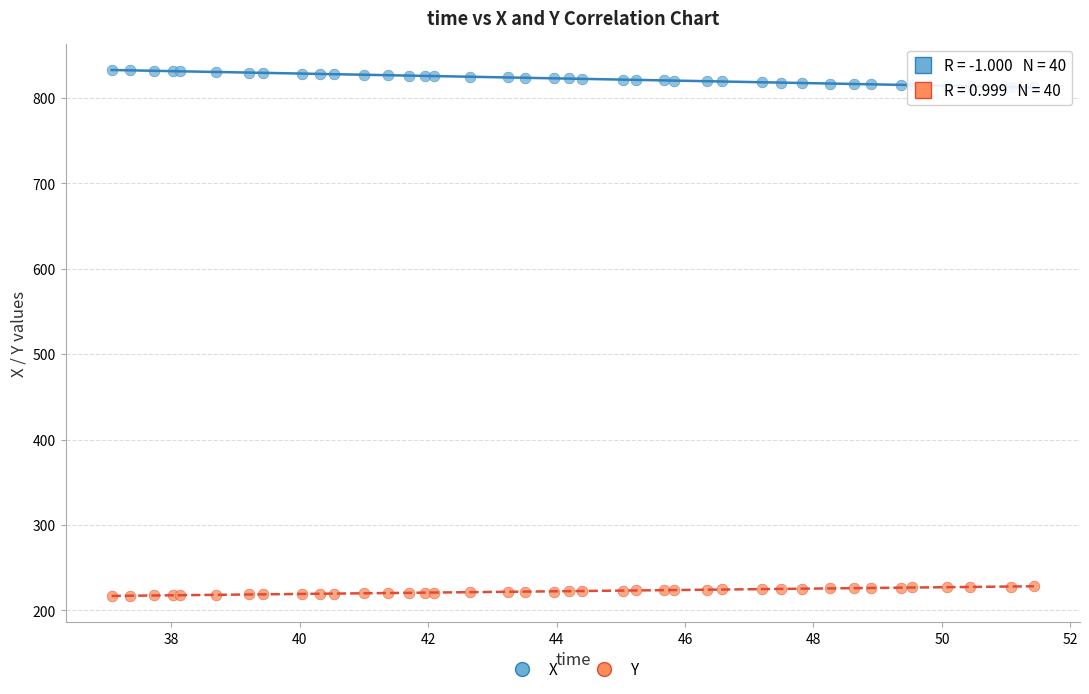

Which series contains the lowest Y value?

Y